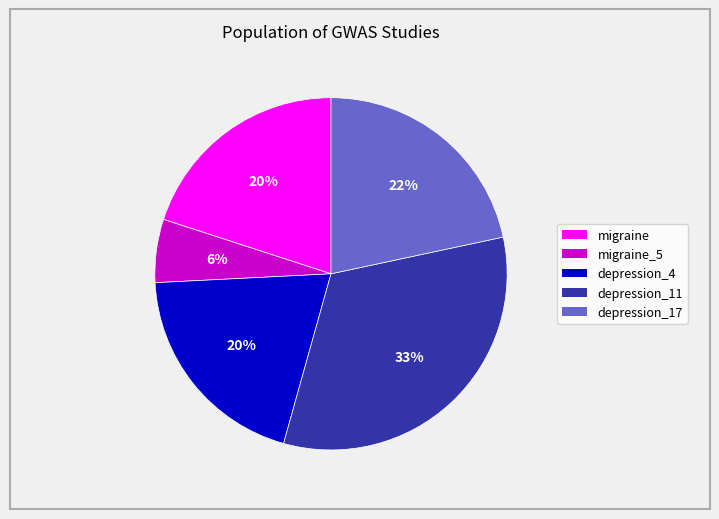

Does any single category account for the majority?

No